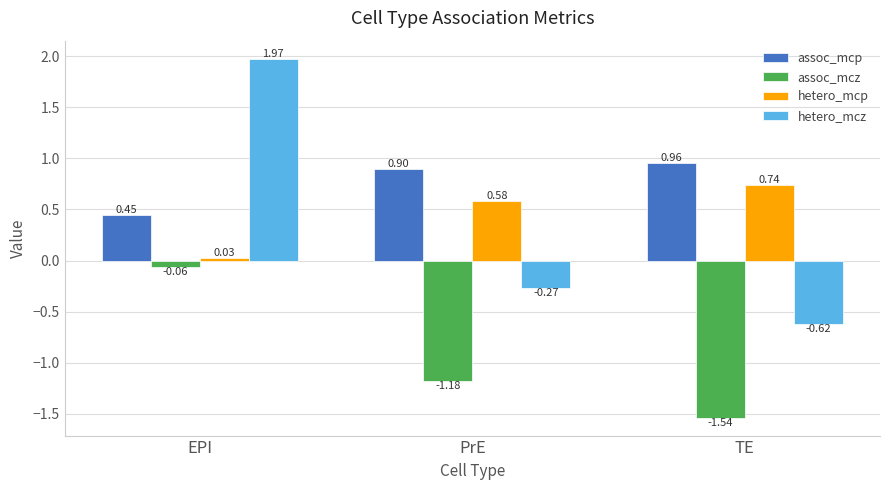

Where is assoc_mcz nearest to the value 0?

EPI